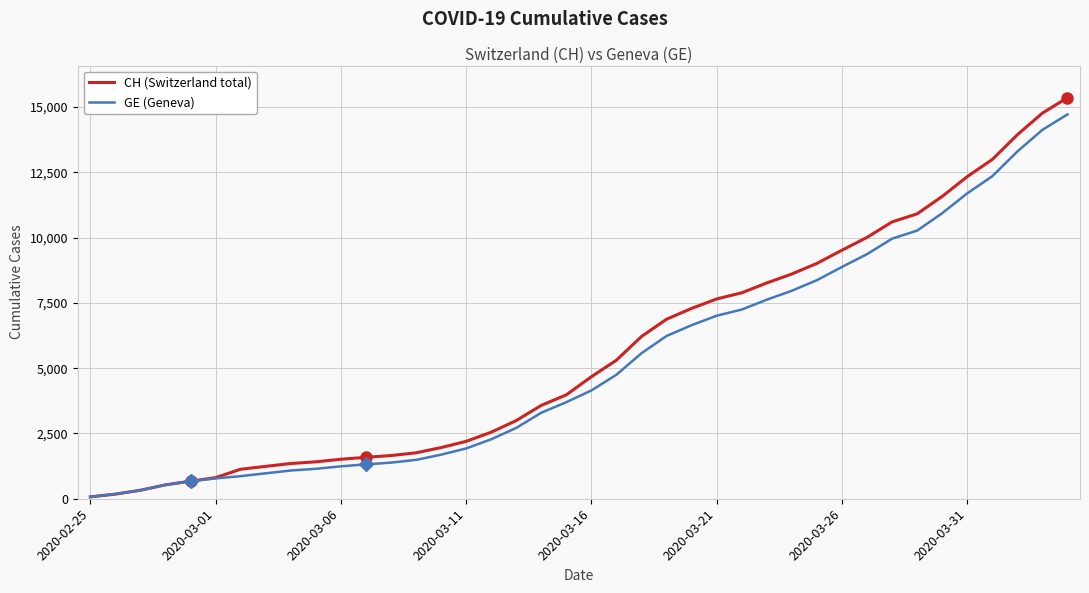

What is the maximum value shown in the chart?

15359